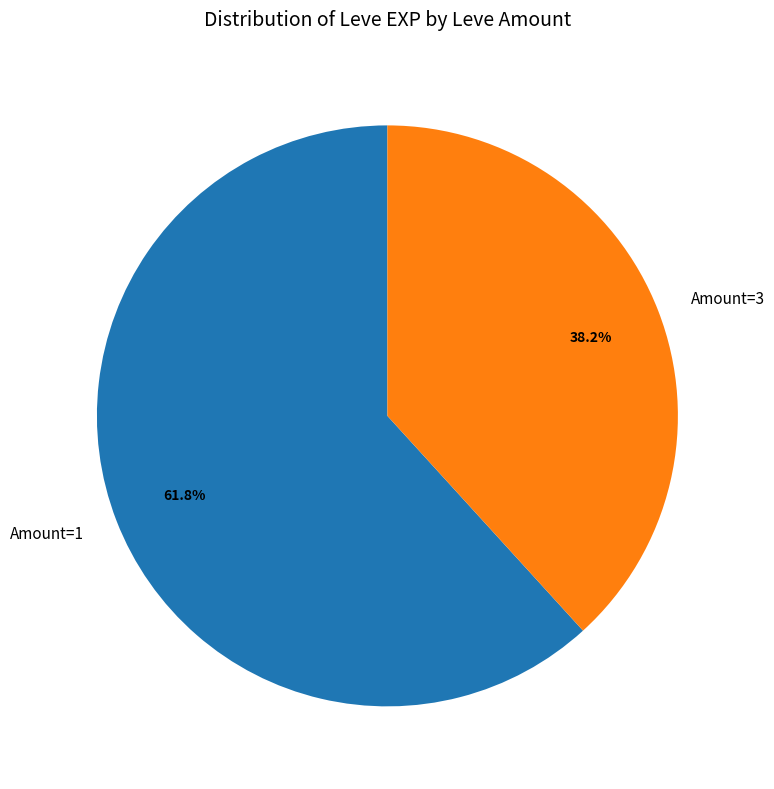

To the nearest percent, what is the average slice percentage?

50%